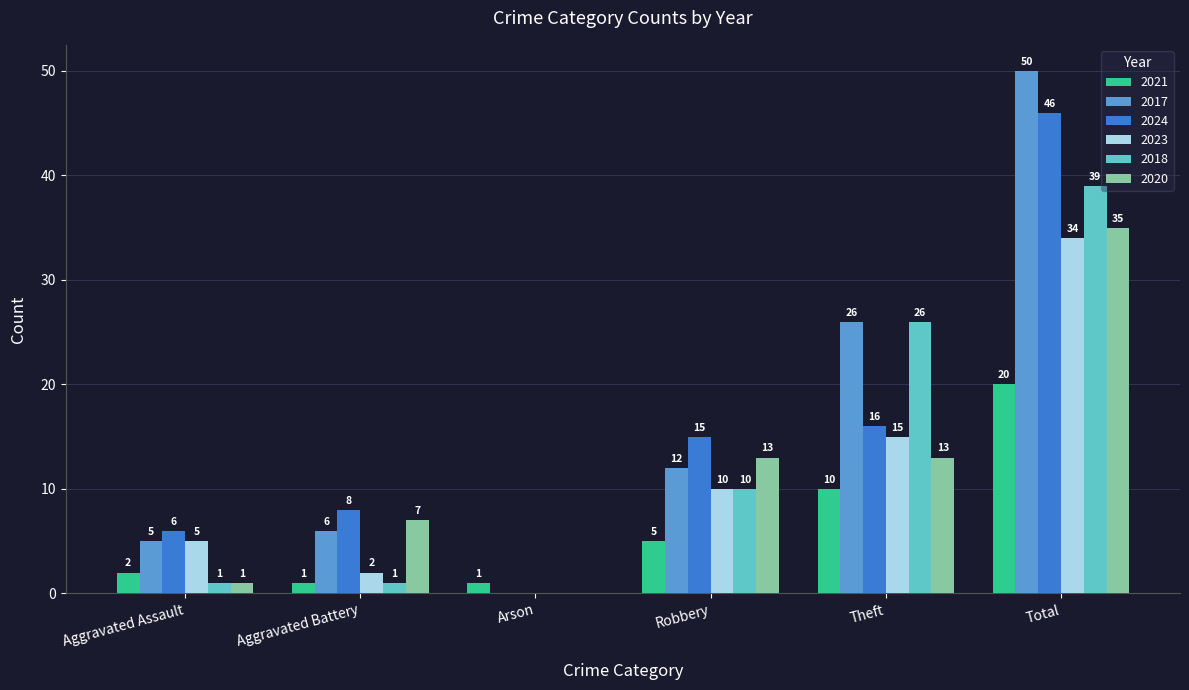

What is the total value across all series at Aggravated Battery?

25